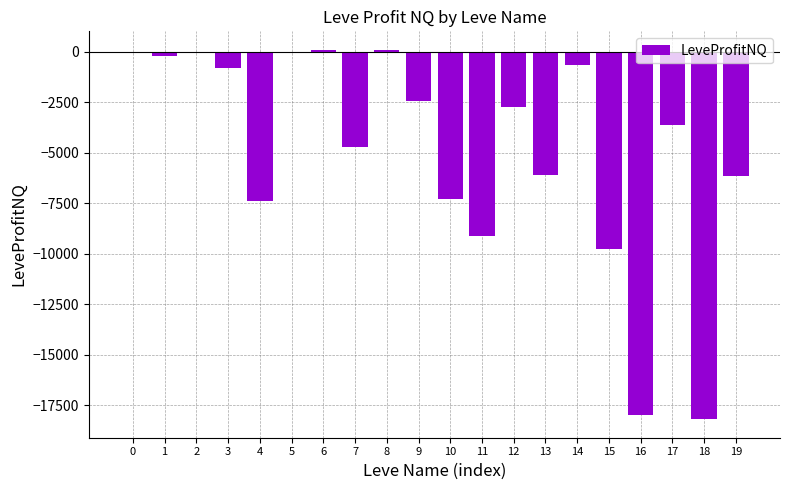

What is the greatest value displayed?

91.1